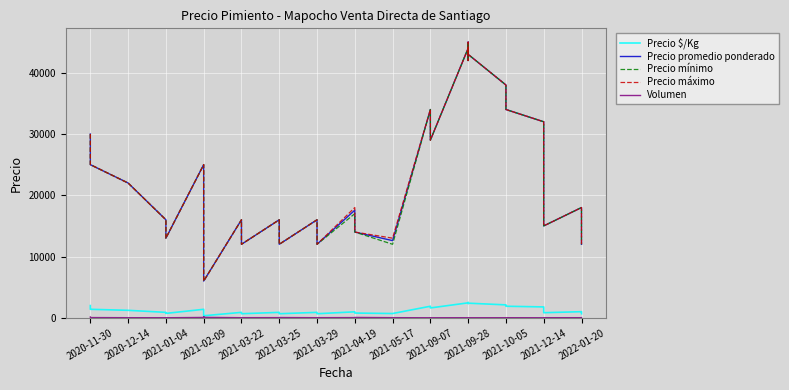

What is the spread (max minus min) of values at 2020-12-14?

21980